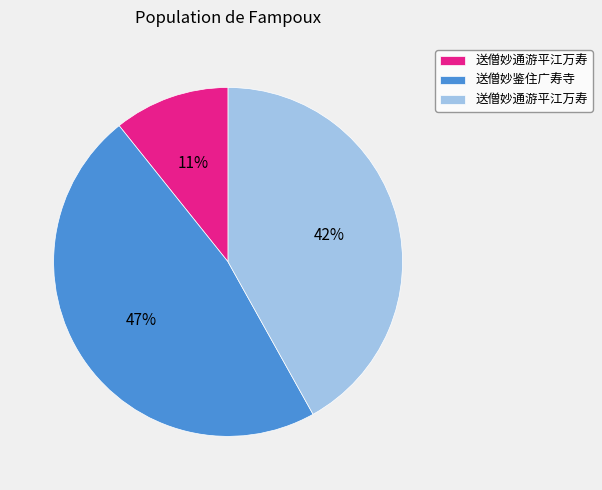

Is there a majority slice in this chart?

No